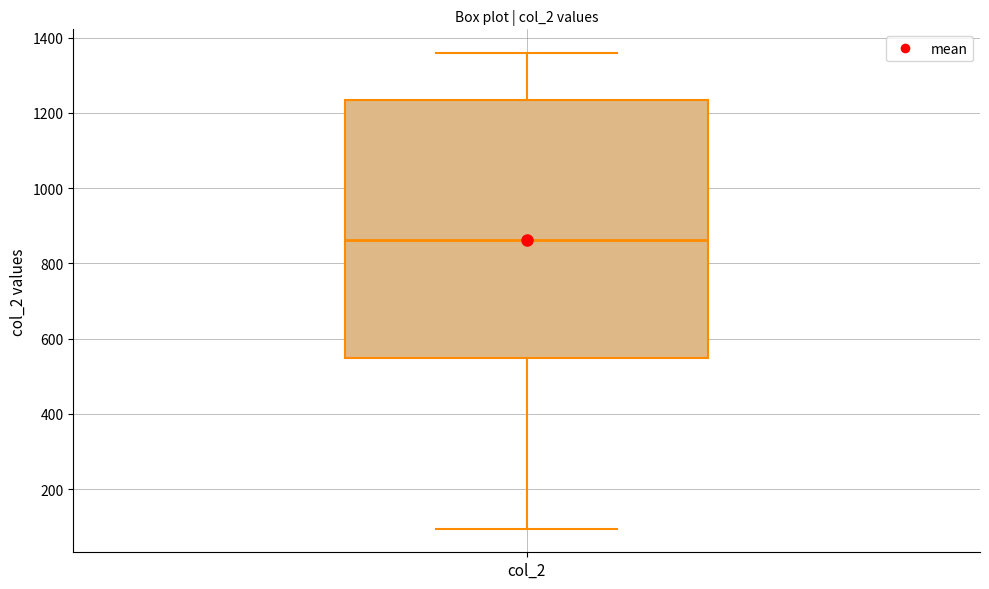

Read this box plot against the y-axis: the position of the median line, the range covered by the box, and the ends of both whiskers. The values are not printed on the chart, so give them approximately, as read against the axis.

median 860, box 540 to 1240, whiskers 100 to 1360